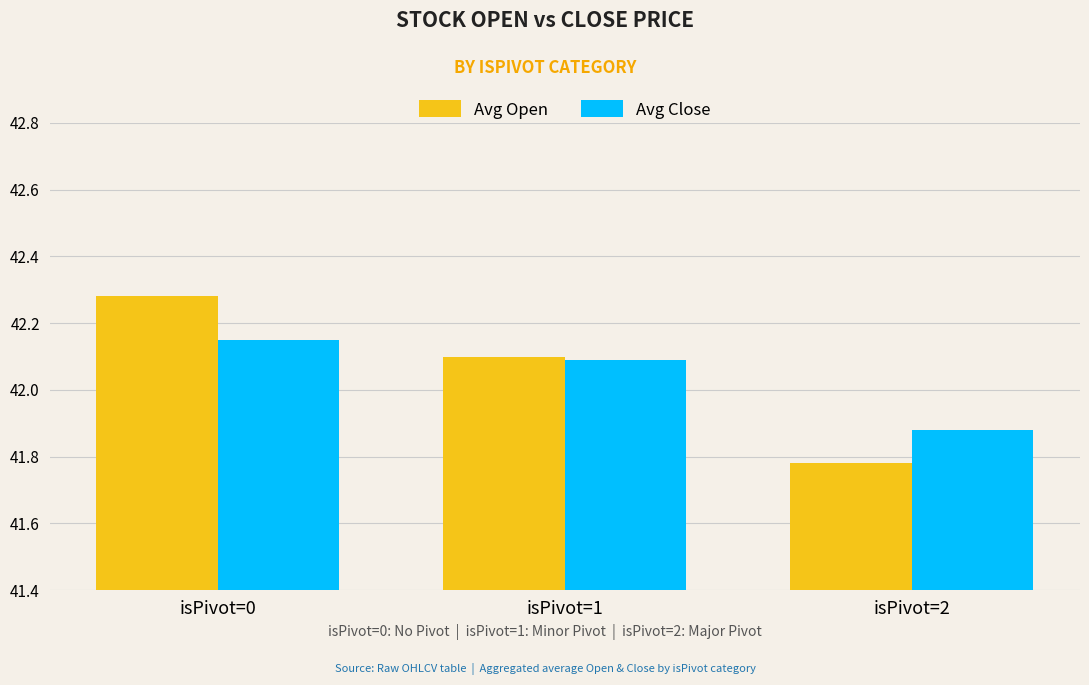

Rank the categories by Avg Close value from highest to lowest.

isPivot=0, isPivot=1, isPivot=2